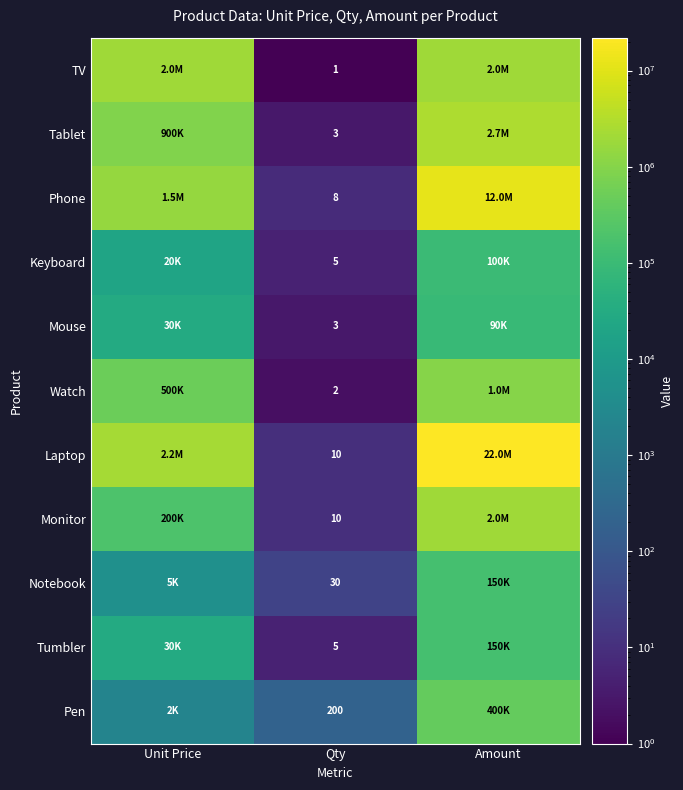

What is the spread (max minus min) of values at Qty?

199